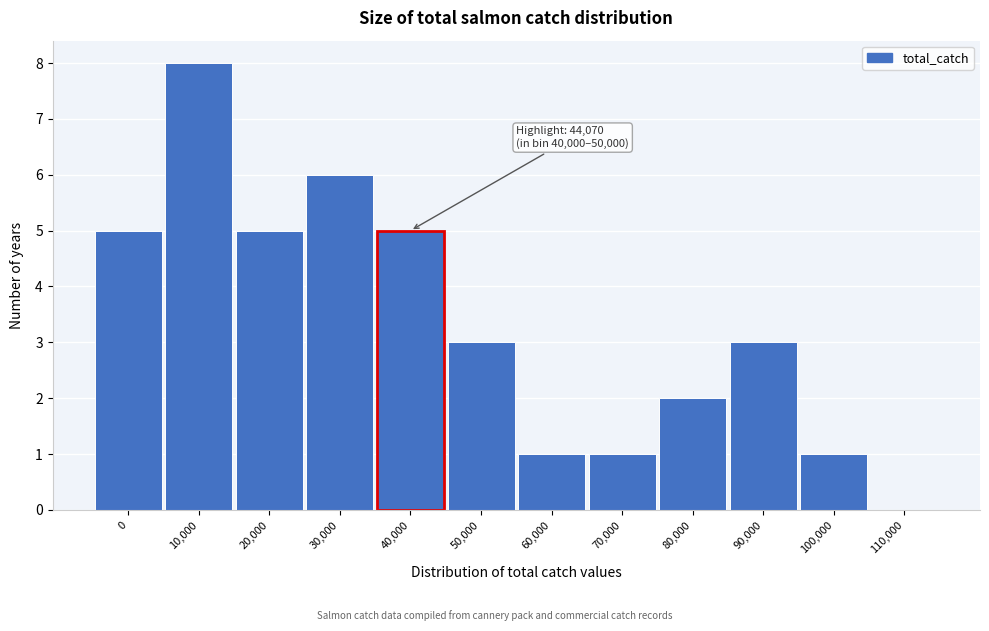

Reading right to left, transcribe all the data shown in this chart.

110,000=0	100,000=1	90,000=3	80,000=2	70,000=1	60,000=1	50,000=3	40,000=5	30,000=6	20,000=5	10,000=8	0=5